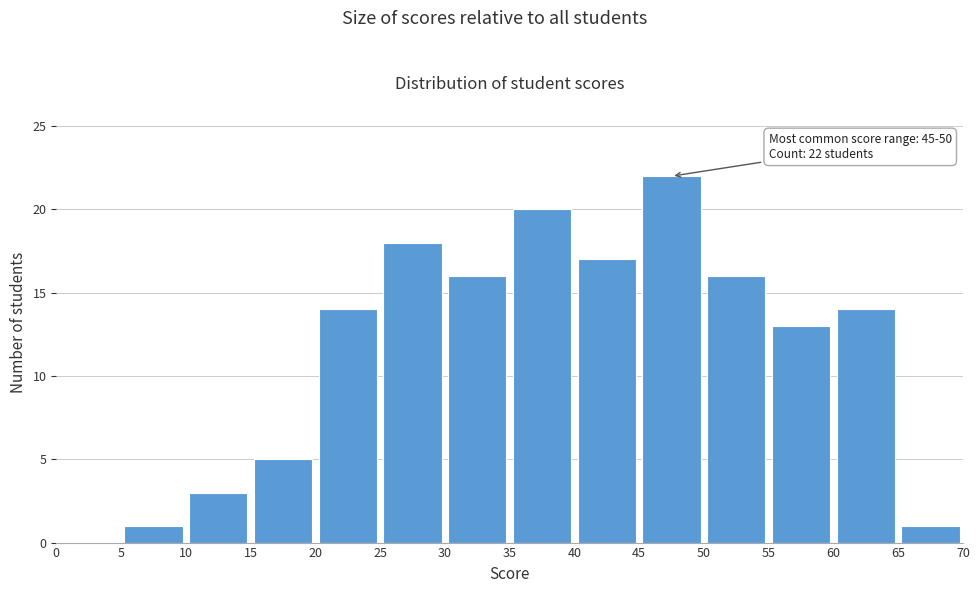

Which range on the x-axis has the tallest bar?

45 to 50